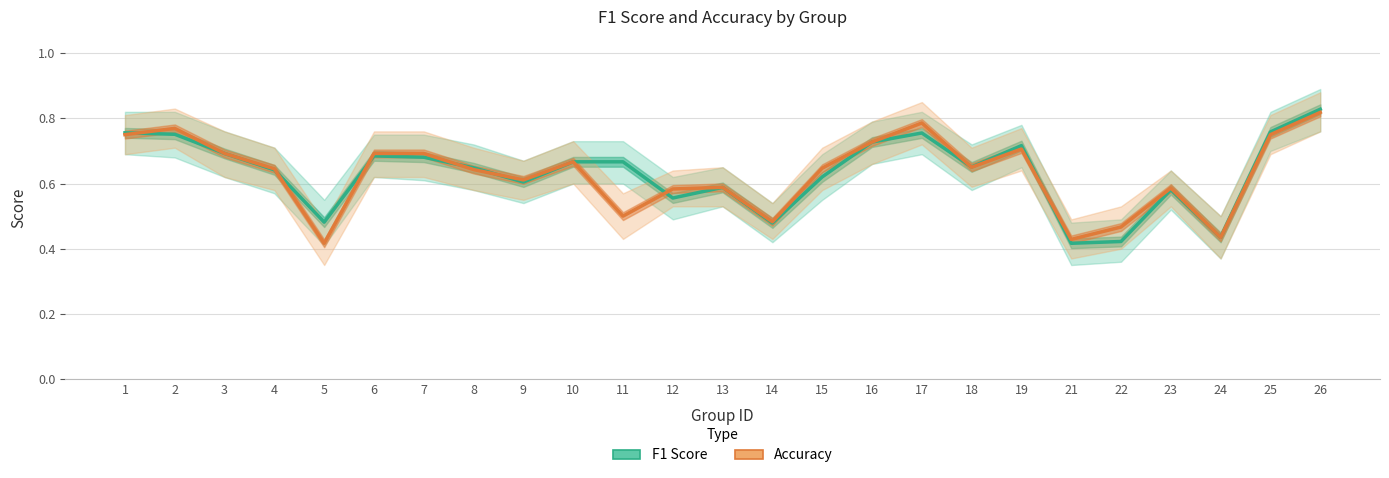

True or false: F1 Score has more than 2 points higher than both neighbors.

True